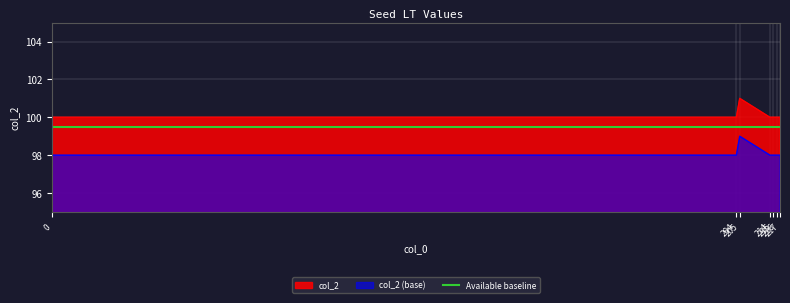

Is it true that the value at 215 is 31?

False